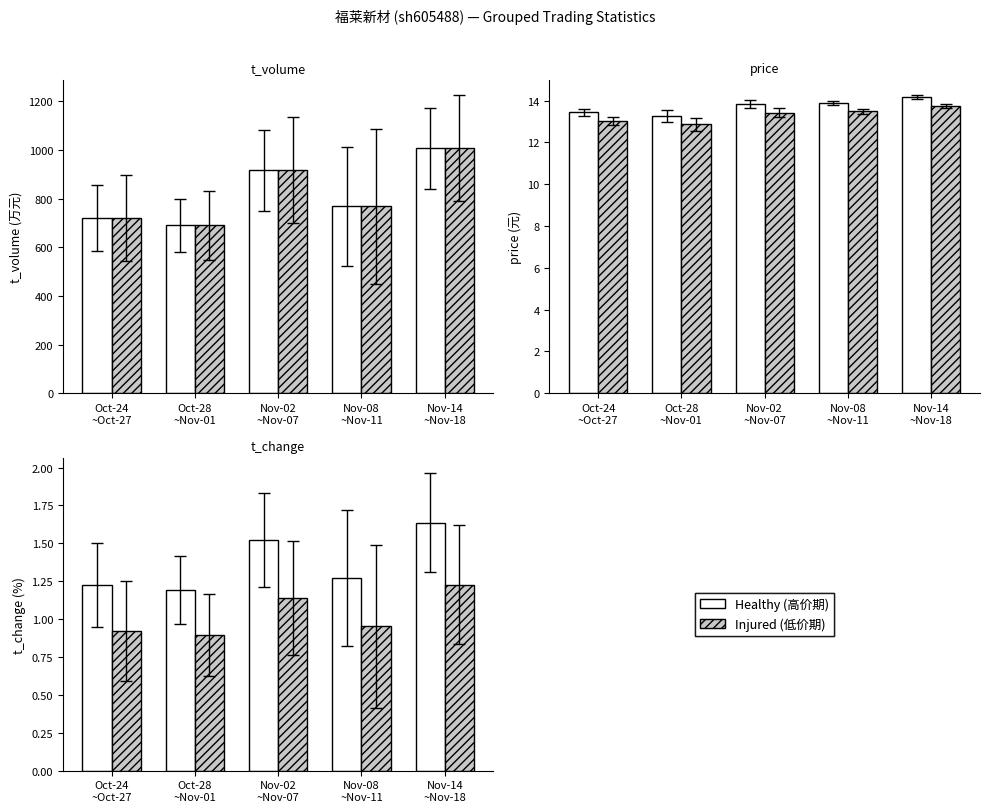

Which series has the widest spread of values?

Healthy